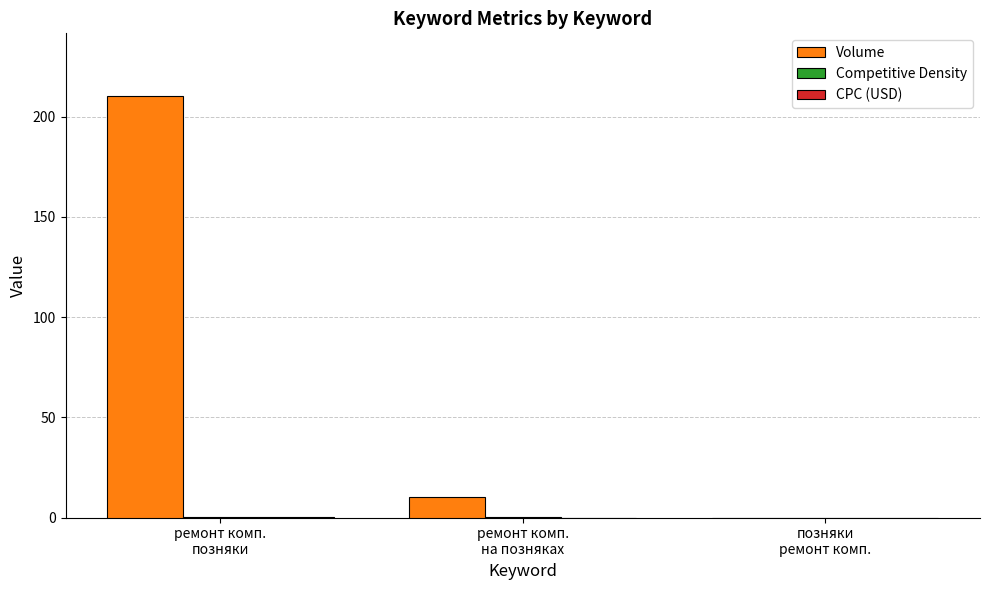

How many groups of bars are there?

3